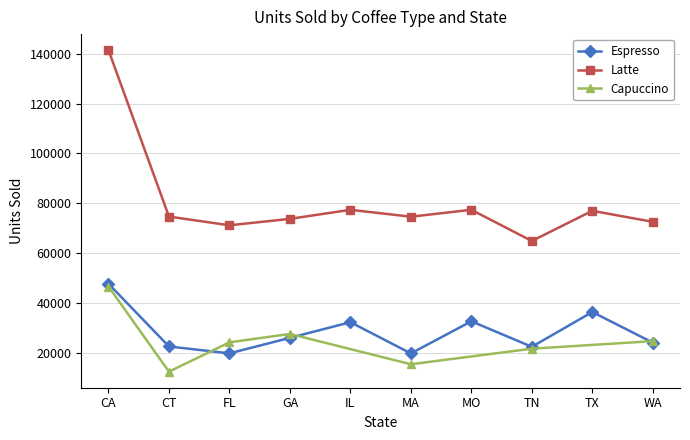

How many interior local peaks does the Espresso series have?

3